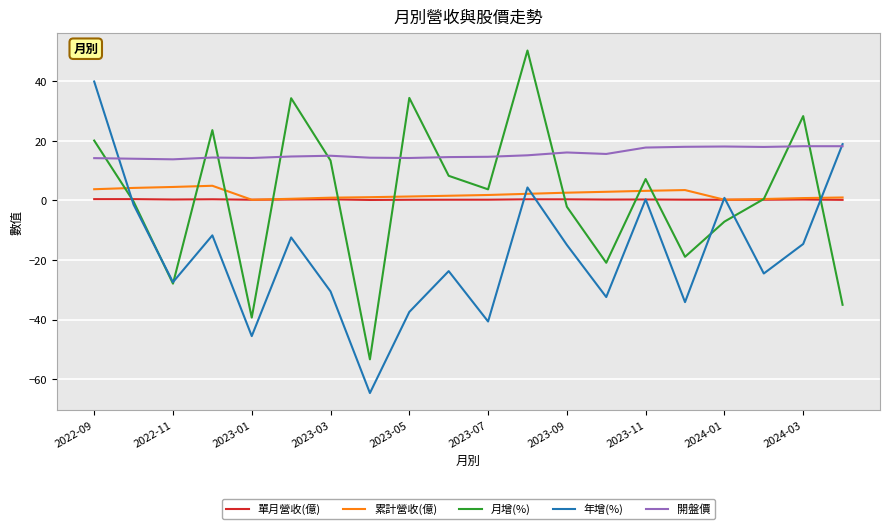

What is the maximum value shown in the chart?

50.3